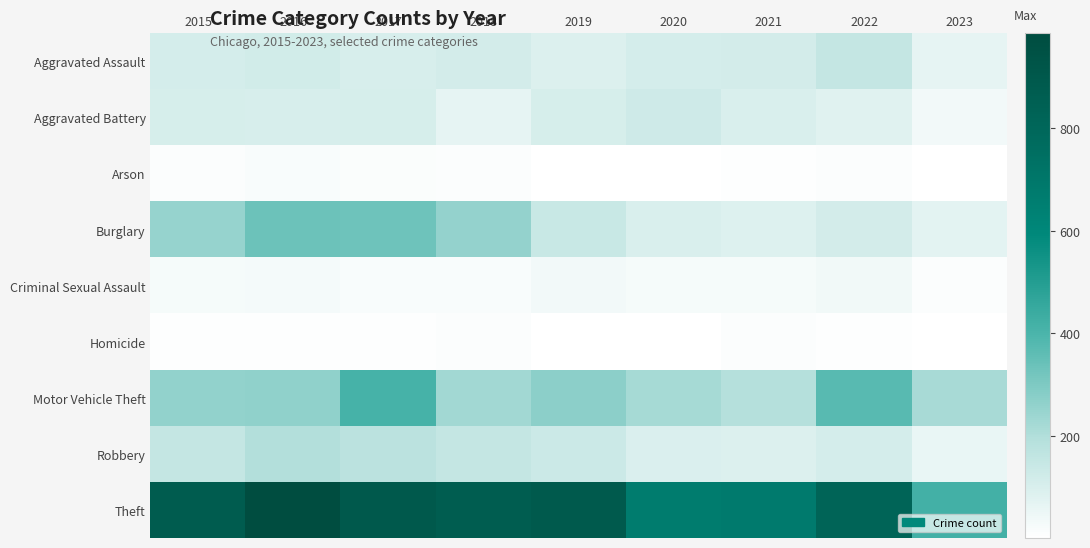

Count the number of data series in this chart.

9